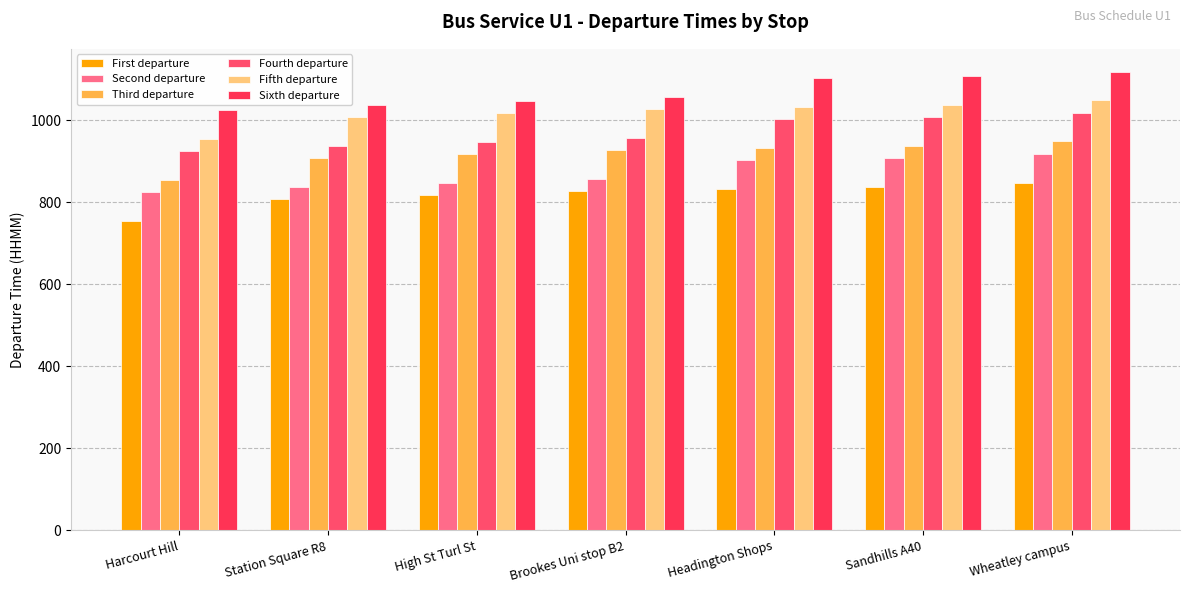

How many series are shown in this chart?

6